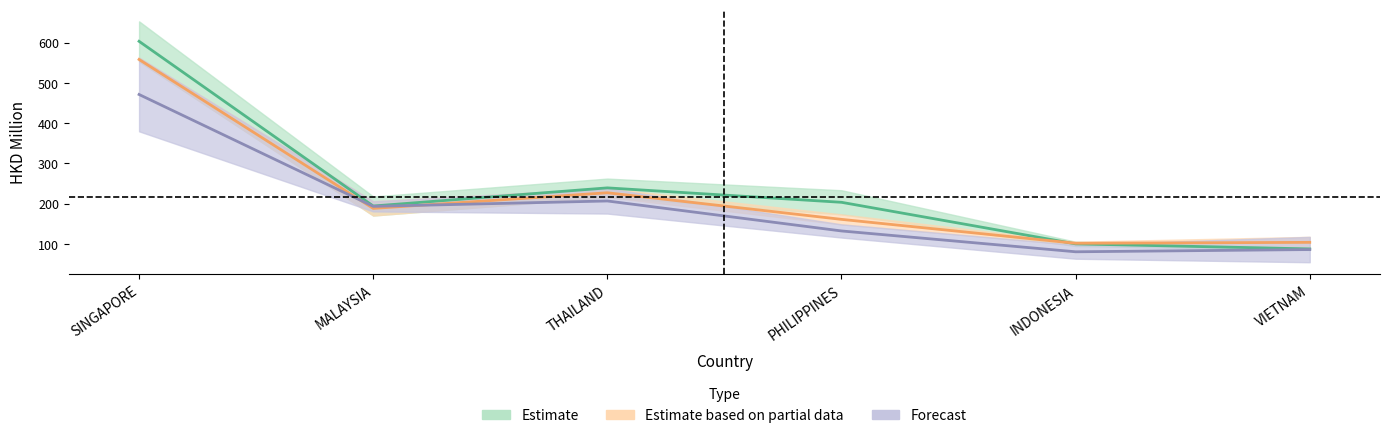

What is the approximate value of 201812 at MALAYSIA?

193.2